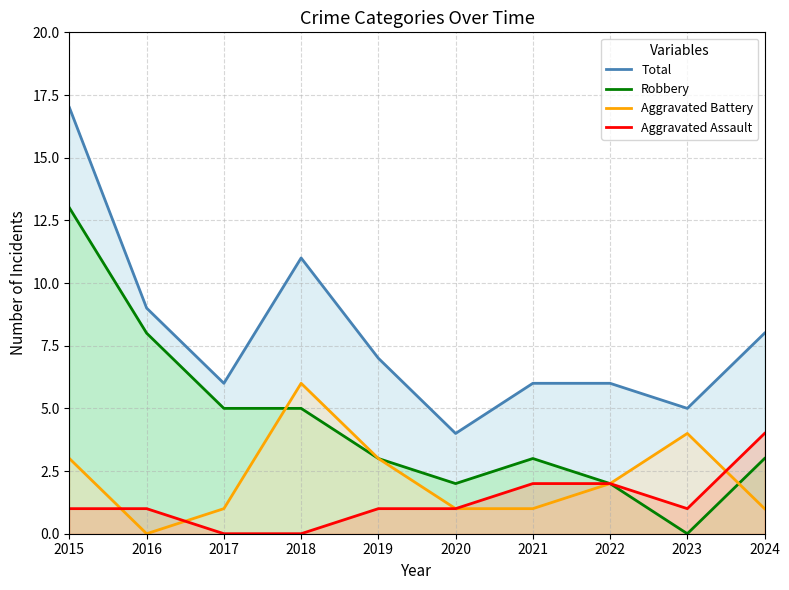

Is the value of Total at 2018 greater than the value of Aggravated Assault at 2023?

Yes